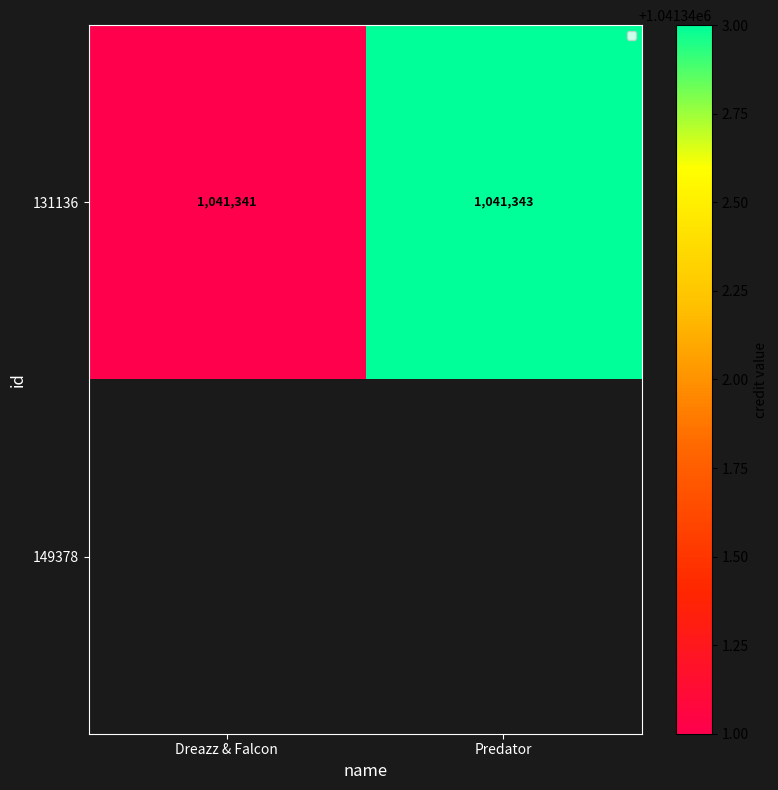

Between Predator and Dreazz & Falcon, which is larger?

Predator